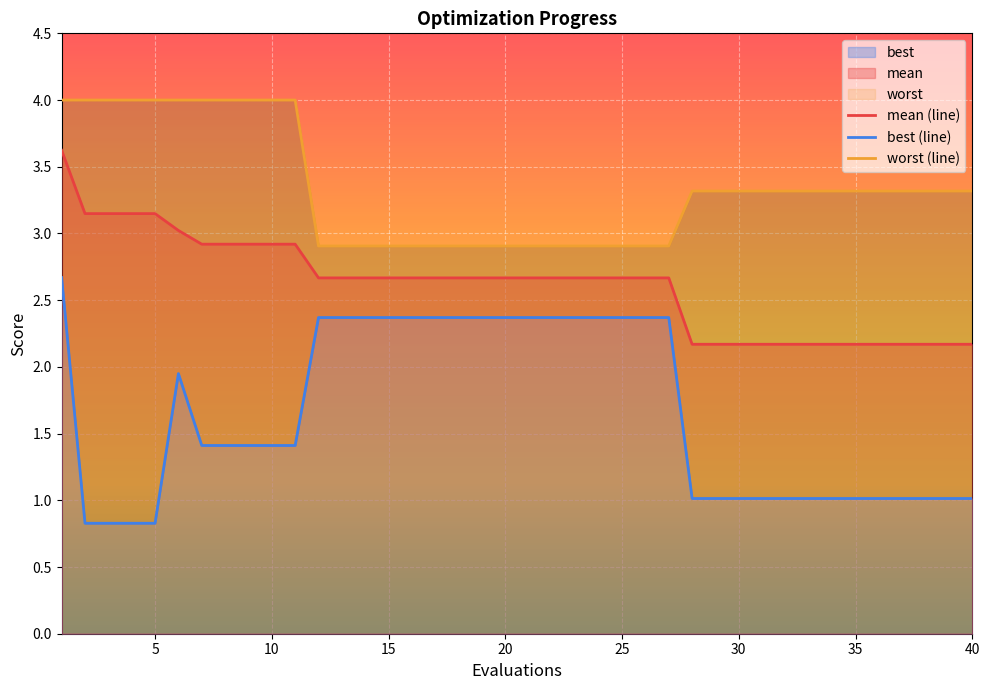

The mean (line) series shows 3.3 at 30. True or false?

False